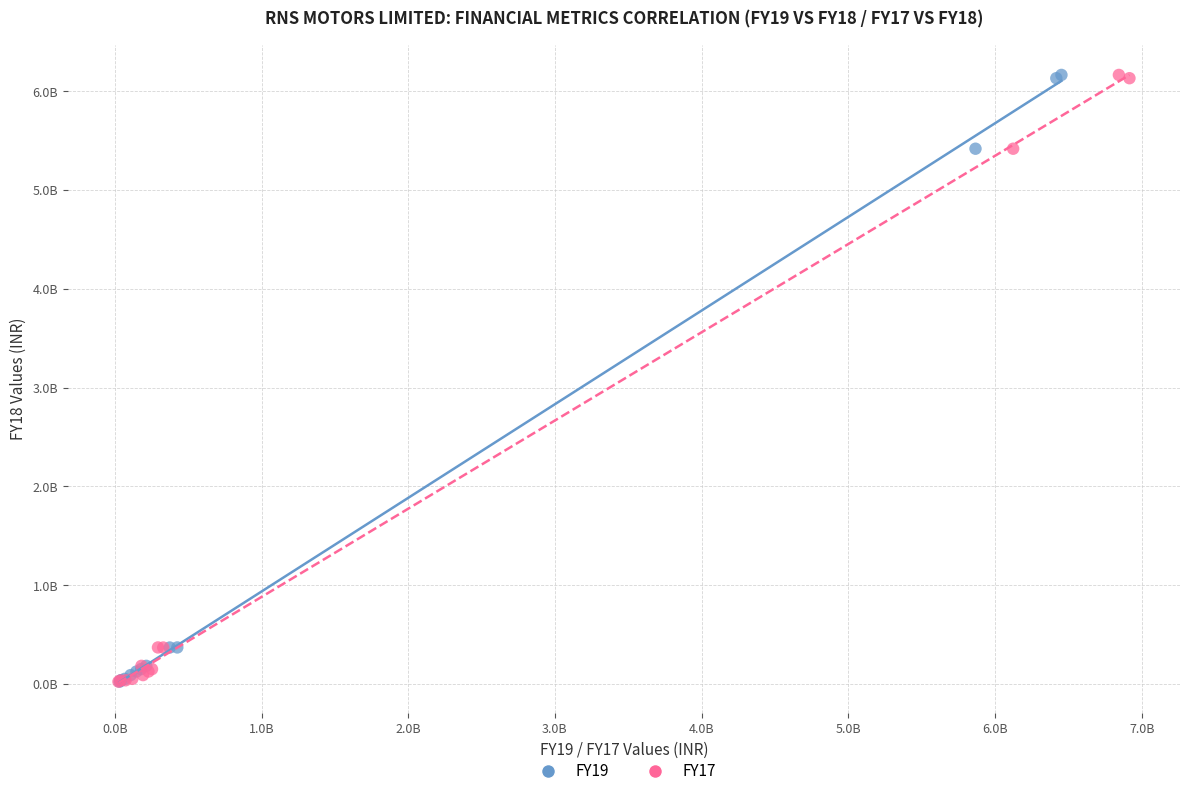

What are all the series names shown in the legend?

FY19, FY17